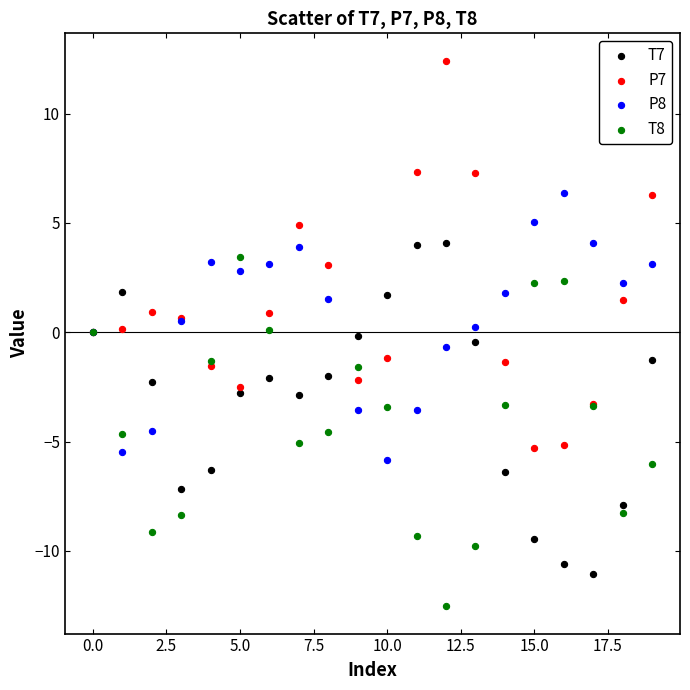

Which series contains the lowest Y value?

T8